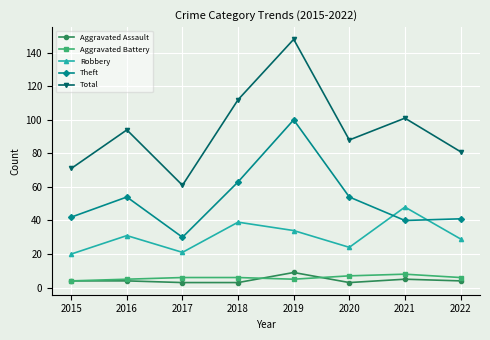

Which series has the widest spread of values?

Total